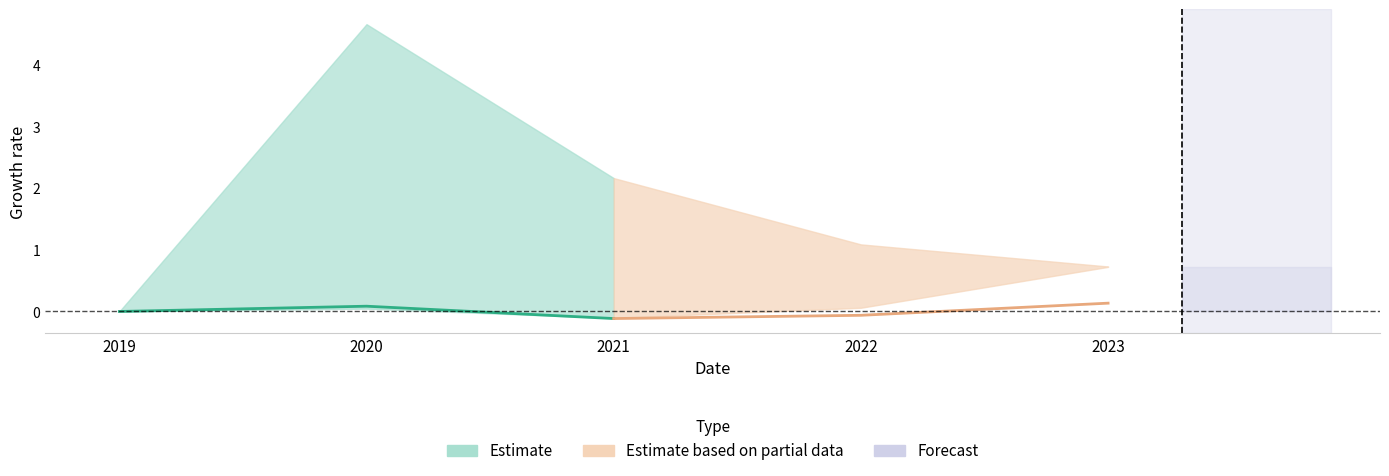

Between 2019 and 2020, which series saw the biggest shift?

Estimate